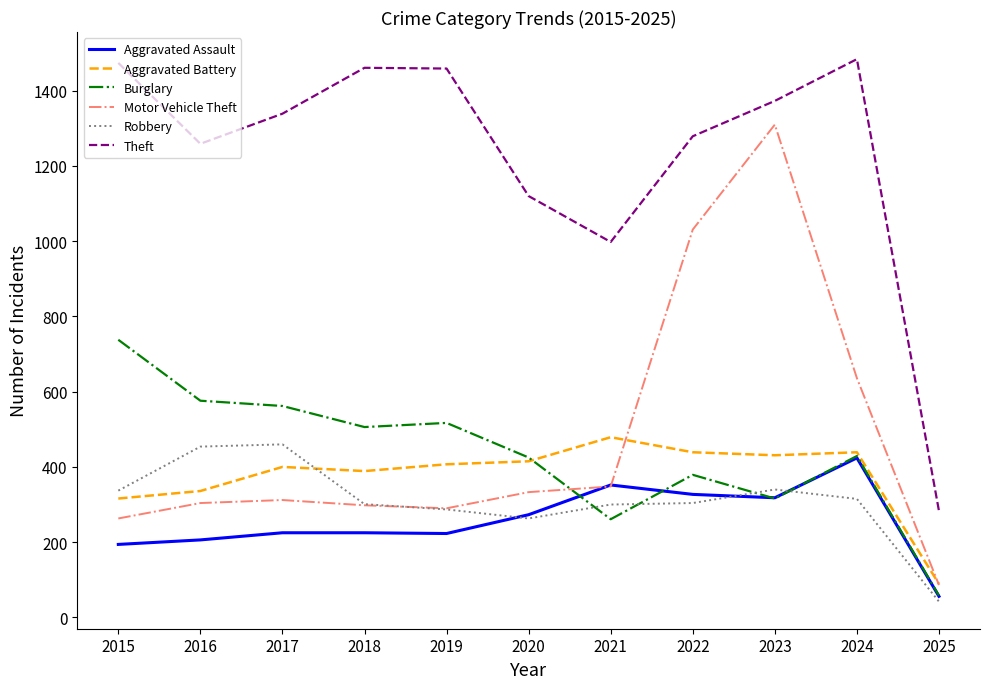

The Aggravated Battery series shows 316 at 2015. True or false?

True